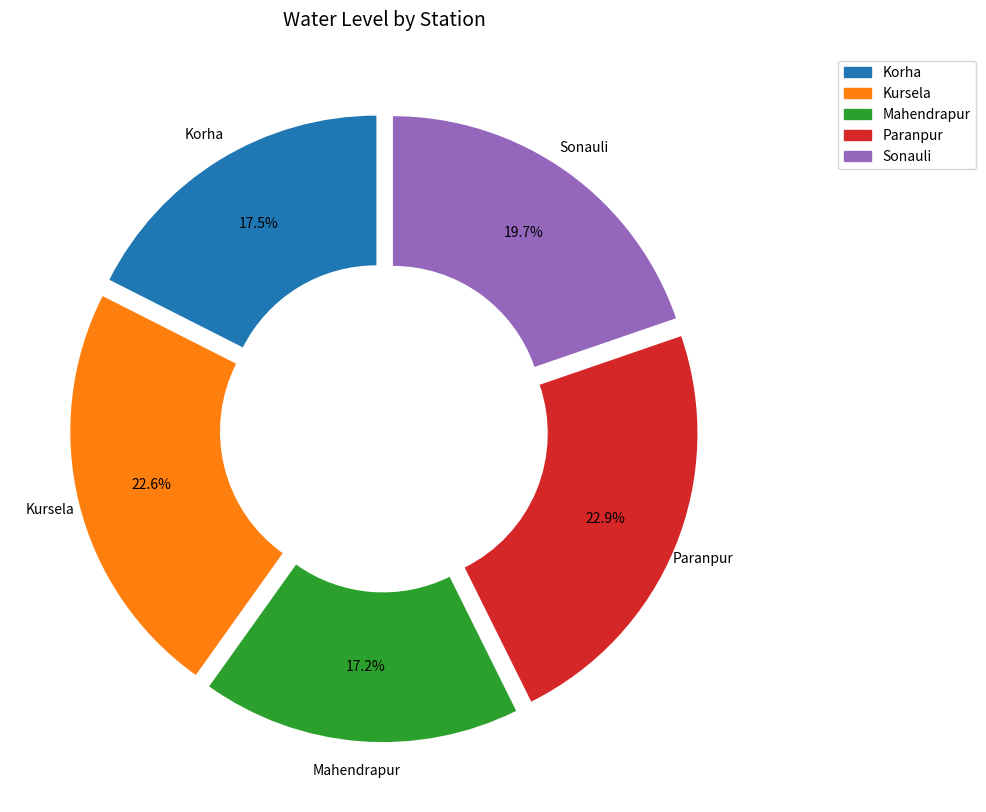

Does Paranpur account for over 50% of the chart?

No